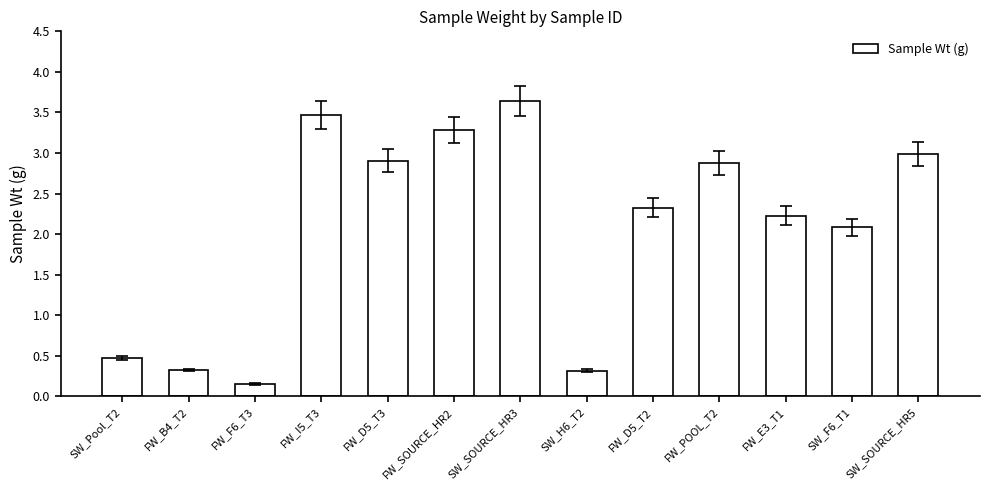

Is it true that the value at SW_Pool_T2 is 0.5?

True